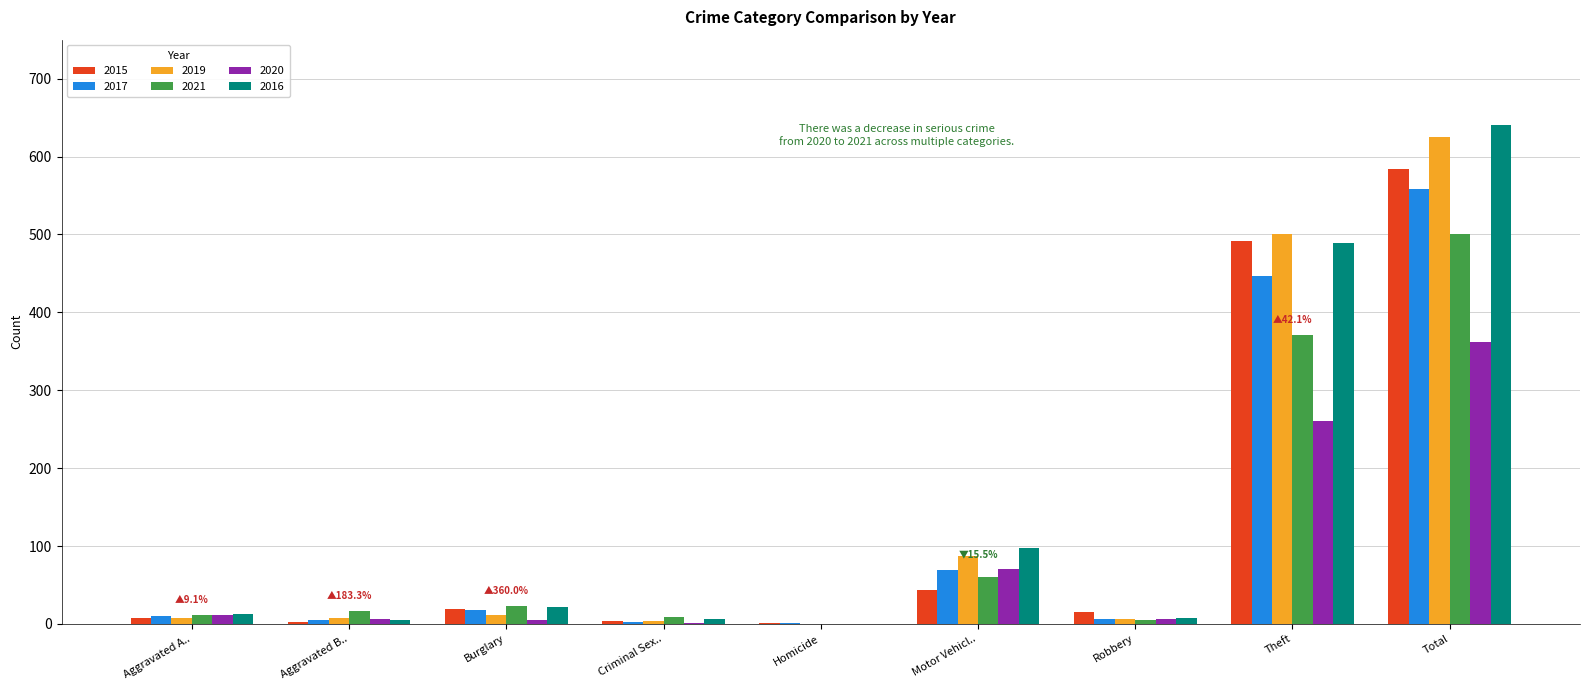

What are all the series names shown in the legend?

2015, 2017, 2019, 2021, 2020, 2016